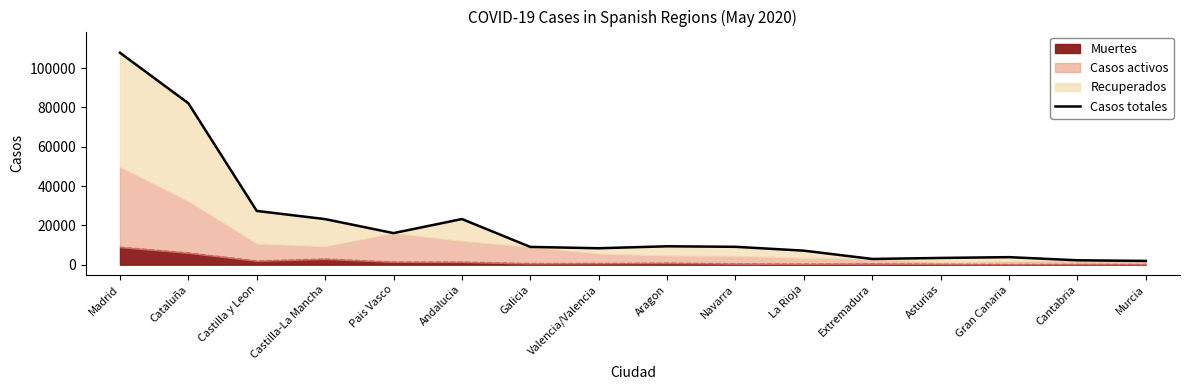

How many interior local peaks (higher than both neighbors) does the data have?

3